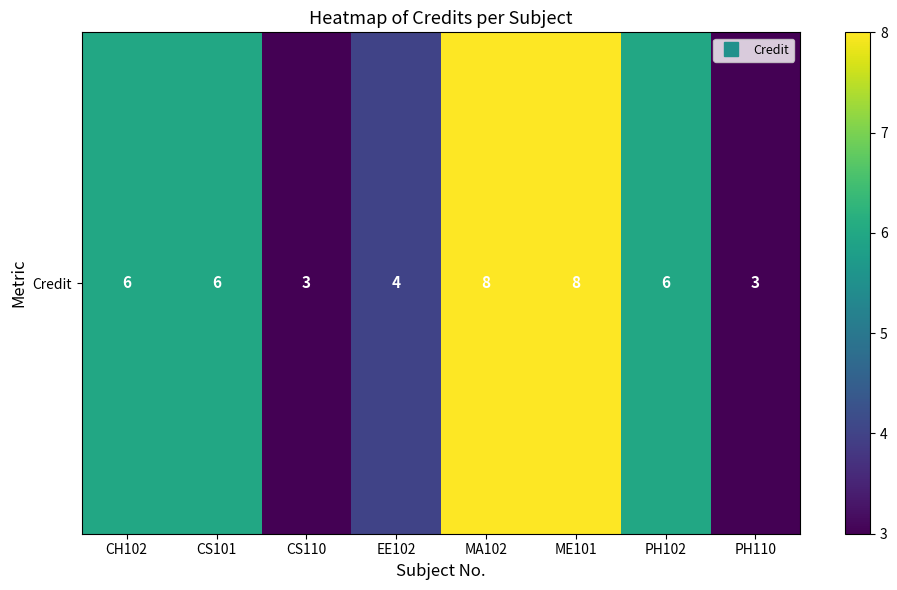

Is it true that the value at MA102 is 5?

False